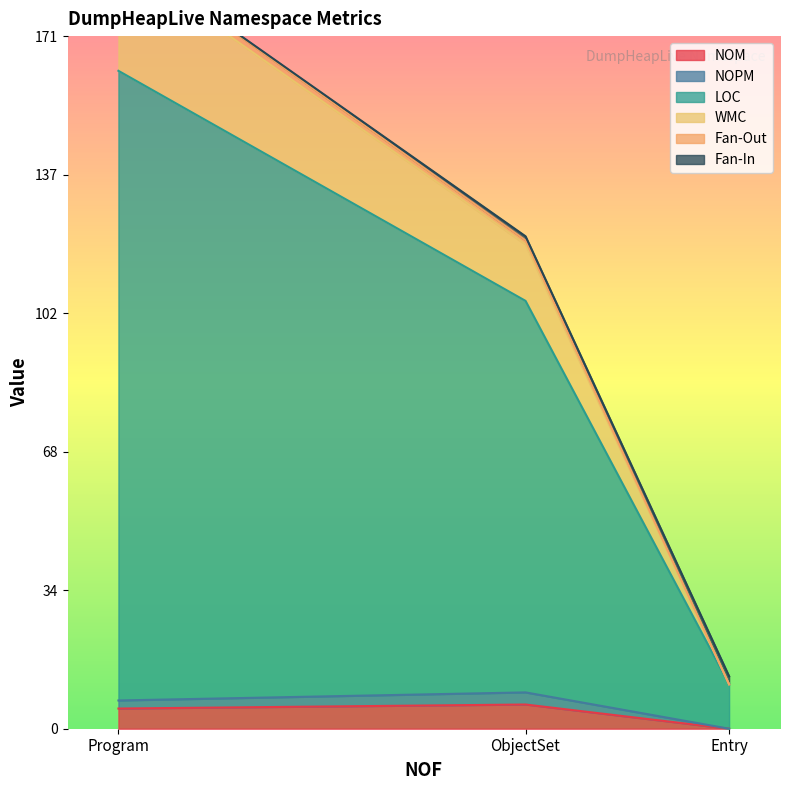

At how many categories does at least one series exceed 41?

2